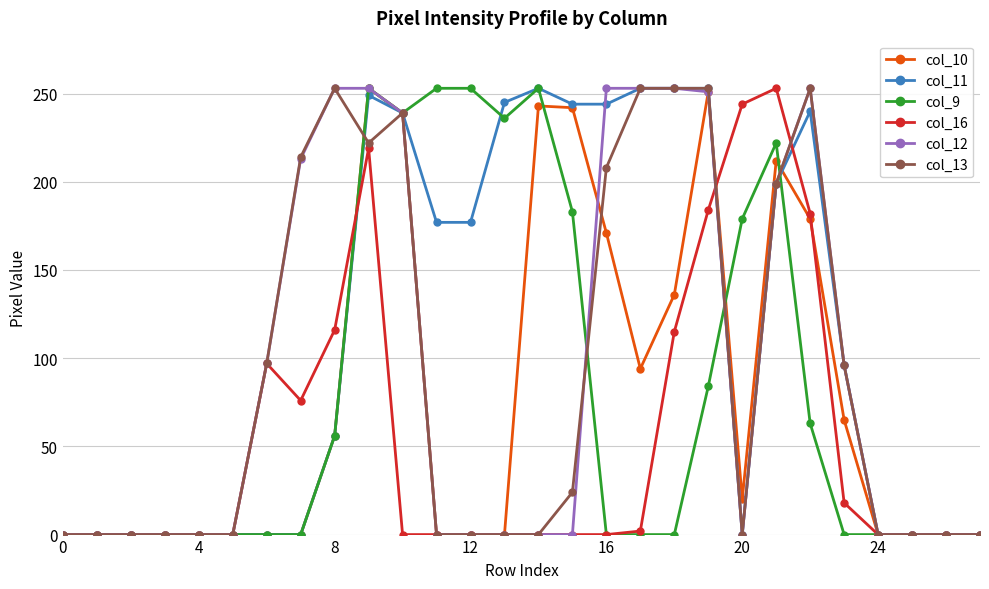

Which series has the largest total across all categories?

col_11